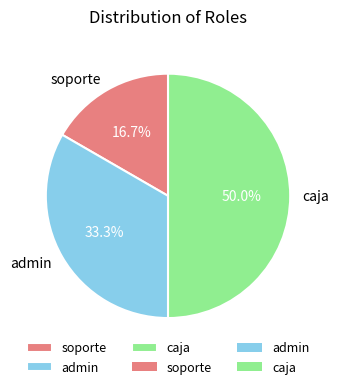

Rank the categories by value from lowest to highest.

soporte, admin, caja